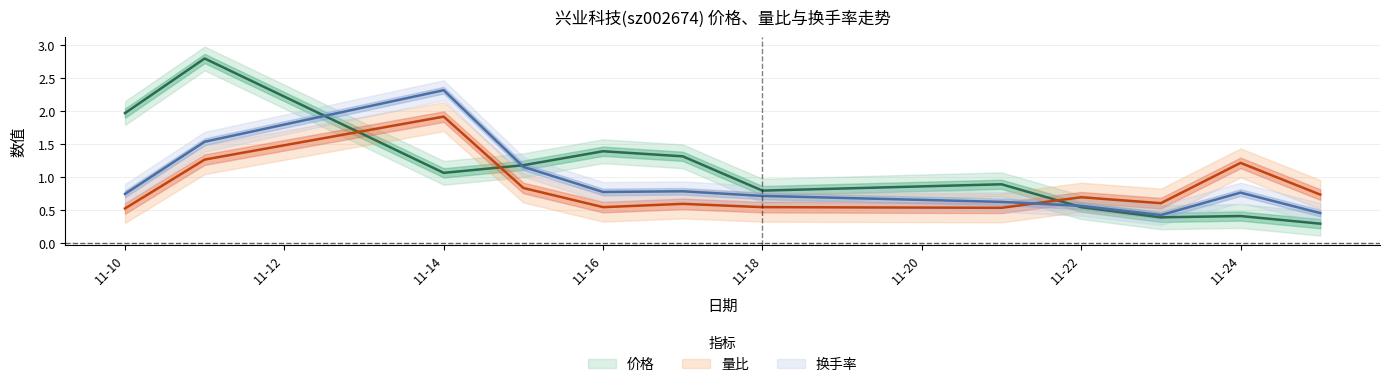

Rank the series at 2022-11-25 from highest to lowest value.

量比, 换手率, 价格